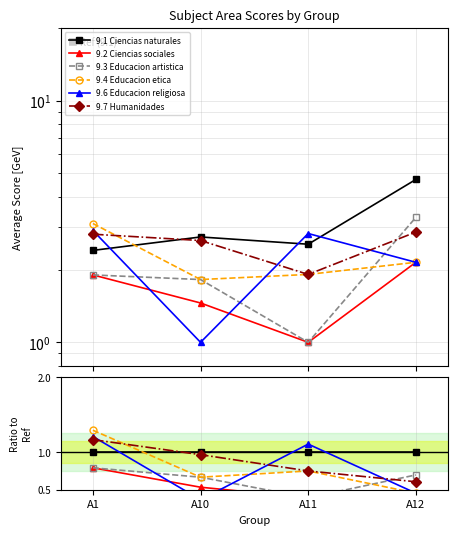

How many categories are shown in the chart?

4